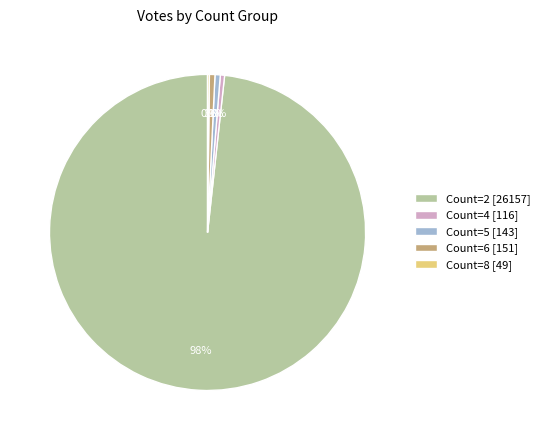

True or false: Count=5 [143] accounts for 6% of the total.

False